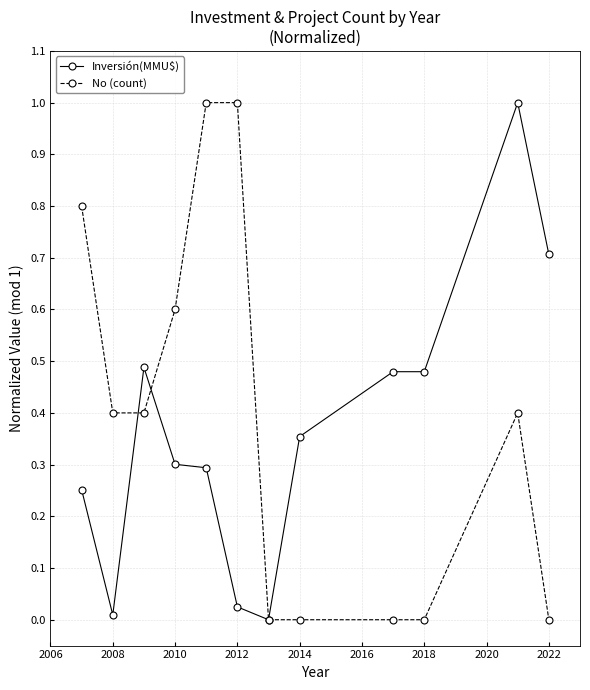

What is the value of the No (count) point at the 1st from the left?

0.8